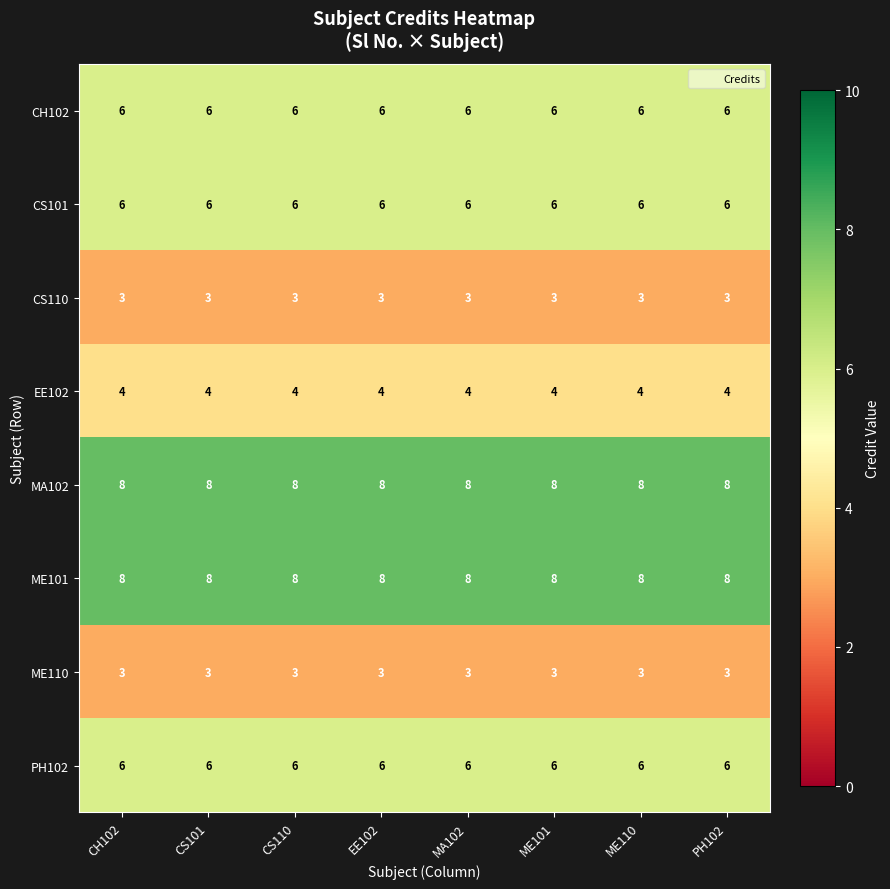

What is the greatest value displayed?

8